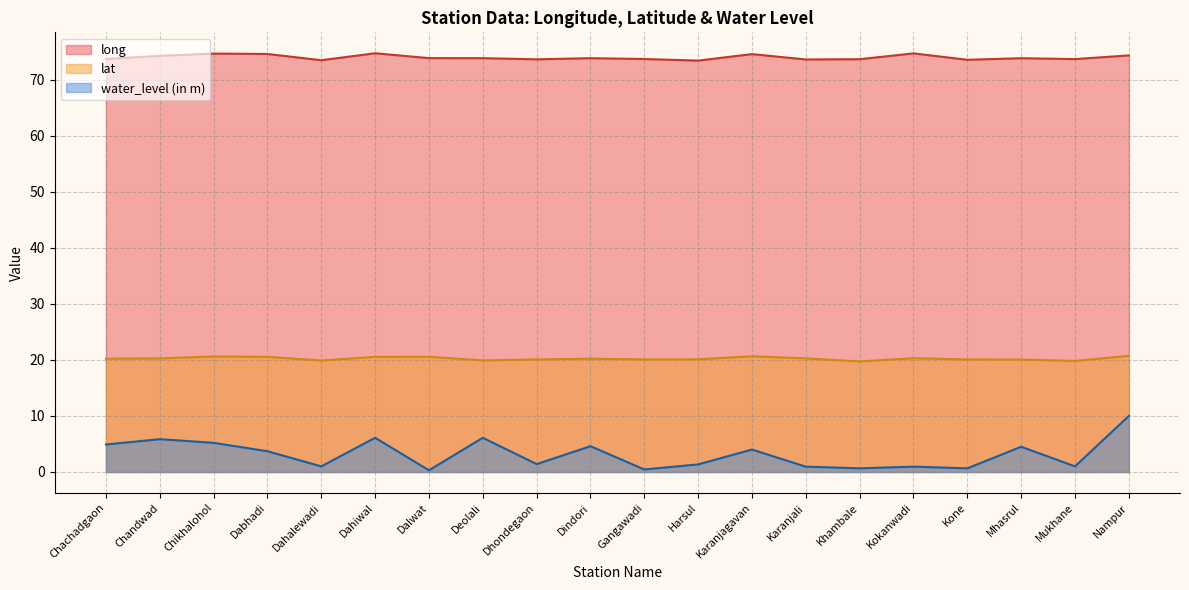

What are all the series names shown in the legend?

long, lat, water_level (in m)